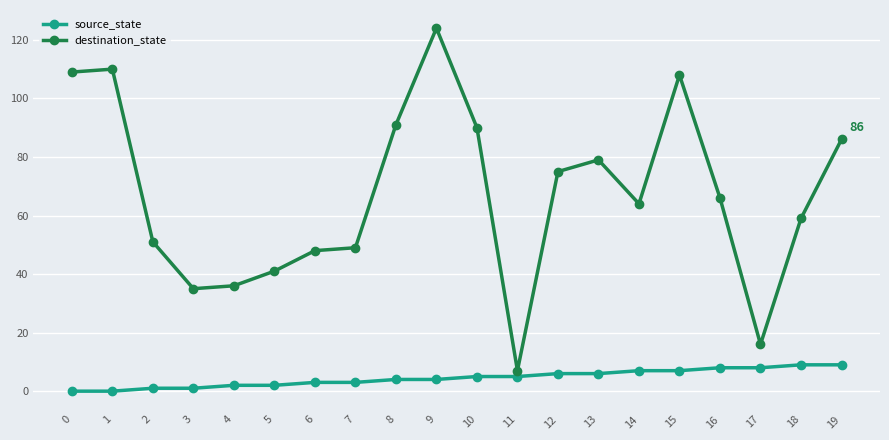

What is the value of the destination_state point at the 19th from the left?

59